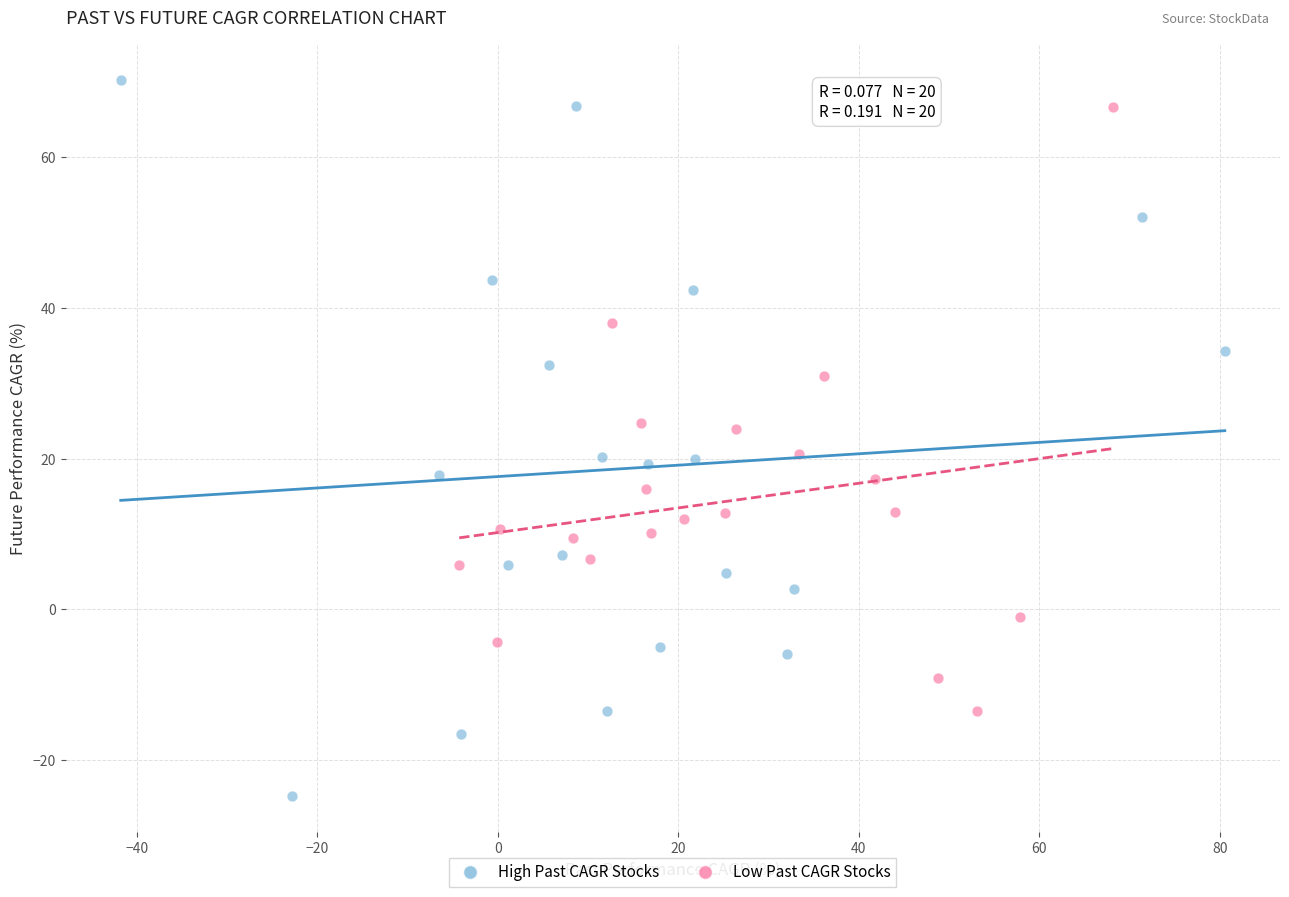

Which series has the largest Y range (max minus min)?

High Past CAGR Stocks